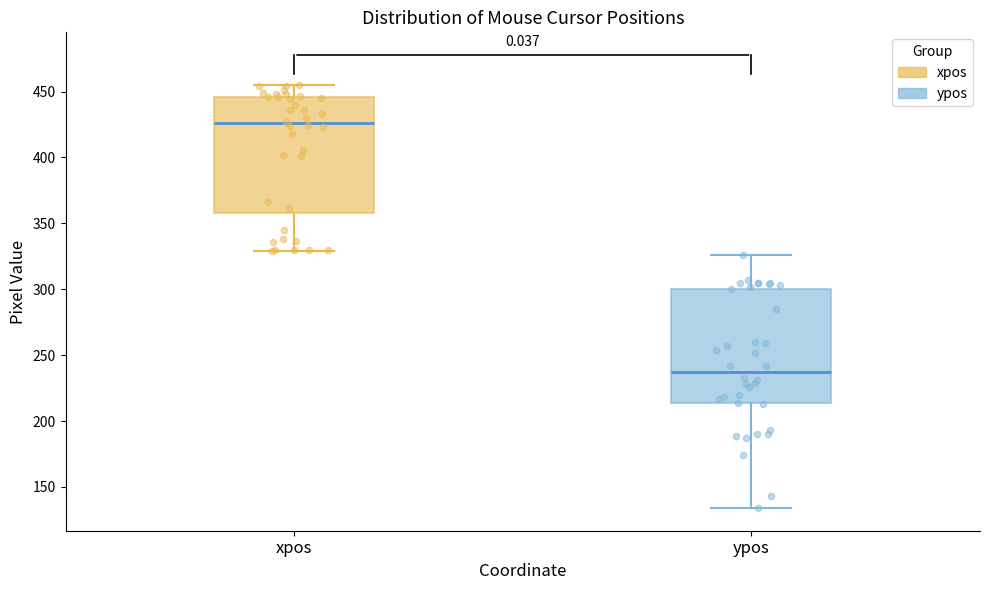

Reading left to right, read every box against the y-axis: the position of its median line, the range the box covers, and the ends of its whiskers. The values are not printed on the chart, so give them approximately, as read against the axis.

xpos: median 425, box 360 to 445, whiskers 330 to 455
ypos: median 240, box 215 to 300, whiskers 135 to 325